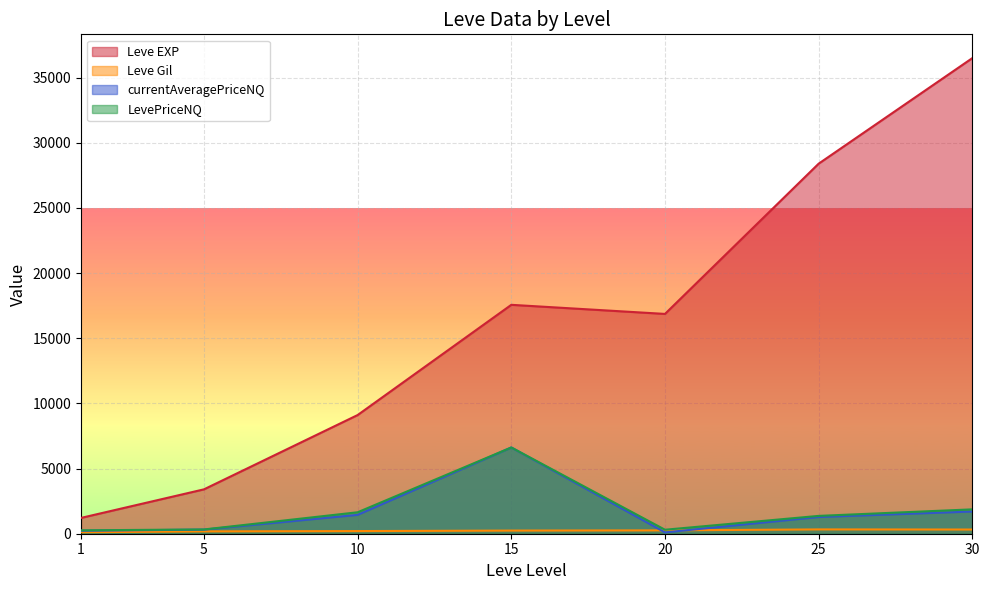

What are all the series names shown in the legend?

Leve EXP, Leve Gil, currentAveragePriceNQ, LevePriceNQ